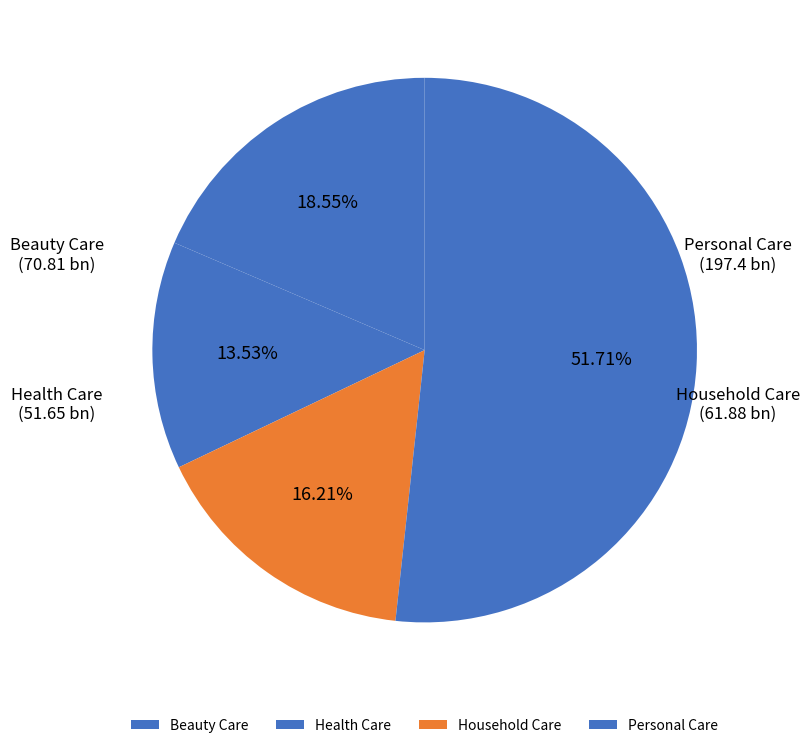

Count the number of slices in the pie.

4